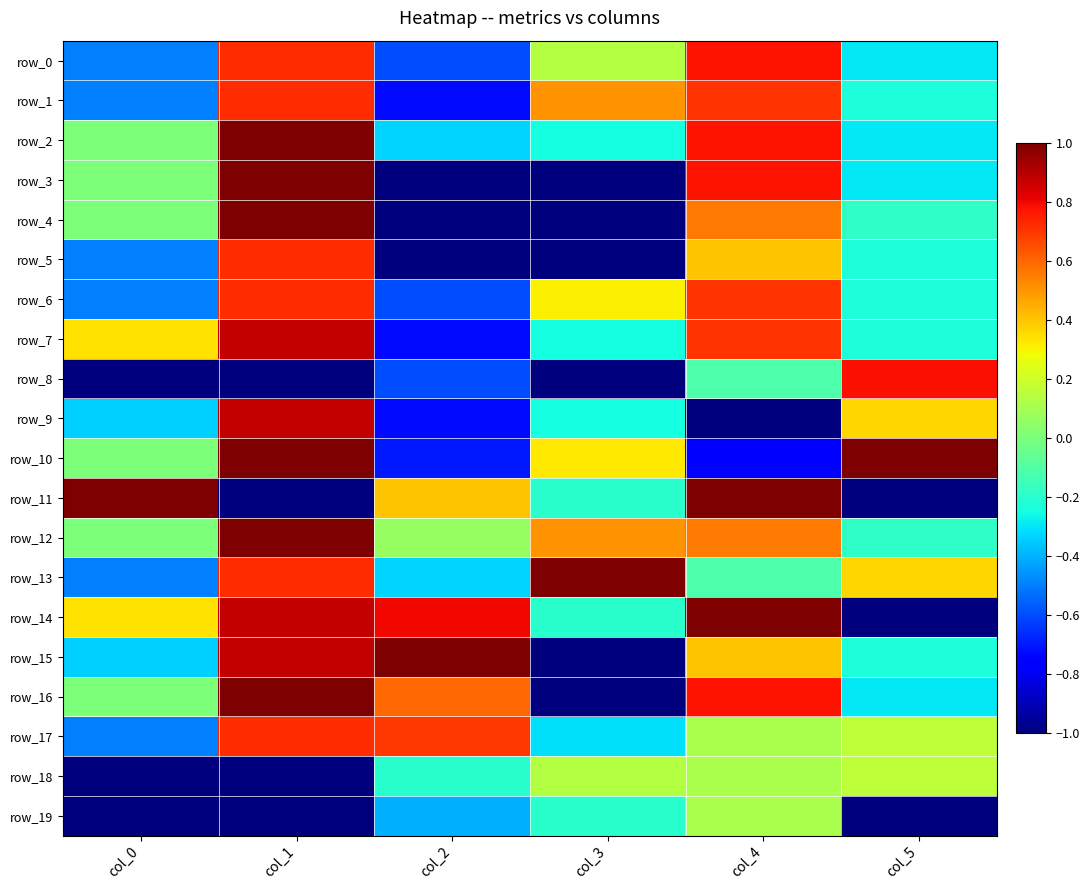

Count the number of data series in this chart.

20